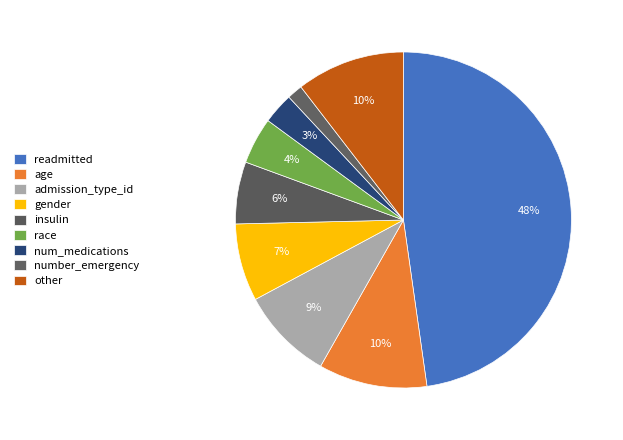

How many segments does this pie chart have?

9